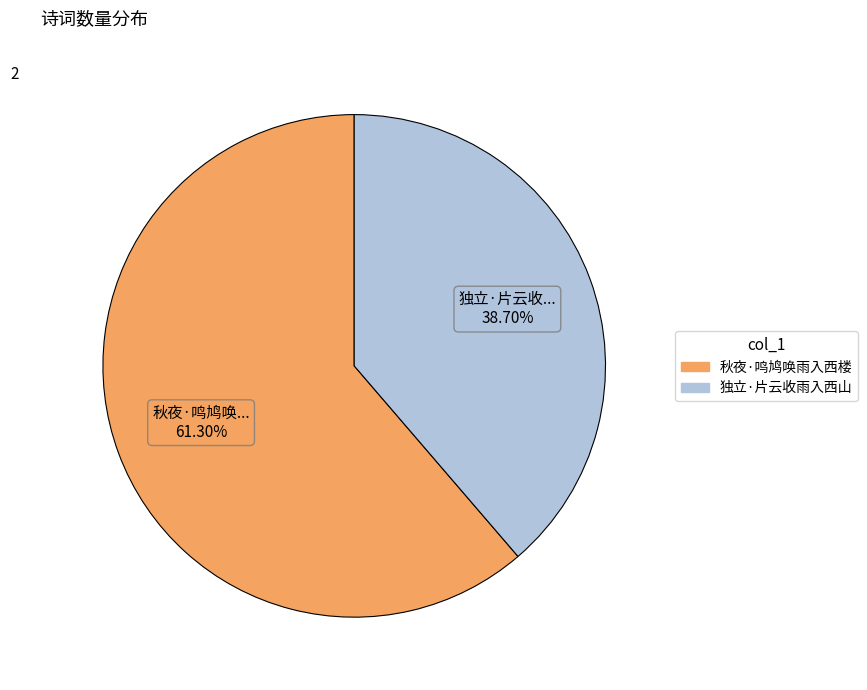

Is the sum of 秋夜·鸣鸠唤雨入西楼 and 独立·片云收雨入西山 greater than half?

Yes